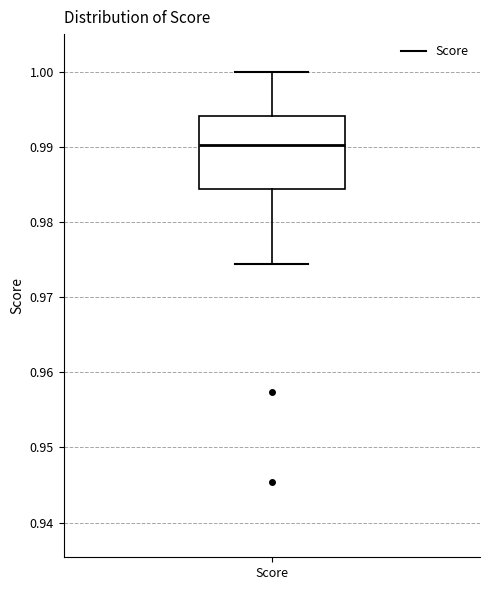

Read this box plot against the y-axis: the position of the median line, the range covered by the box, and the ends of both whiskers. The values are not printed on the chart, so give them approximately, as read against the axis.

median 0.990, box 0.984 to 0.994, whiskers 0.974 to 1.000